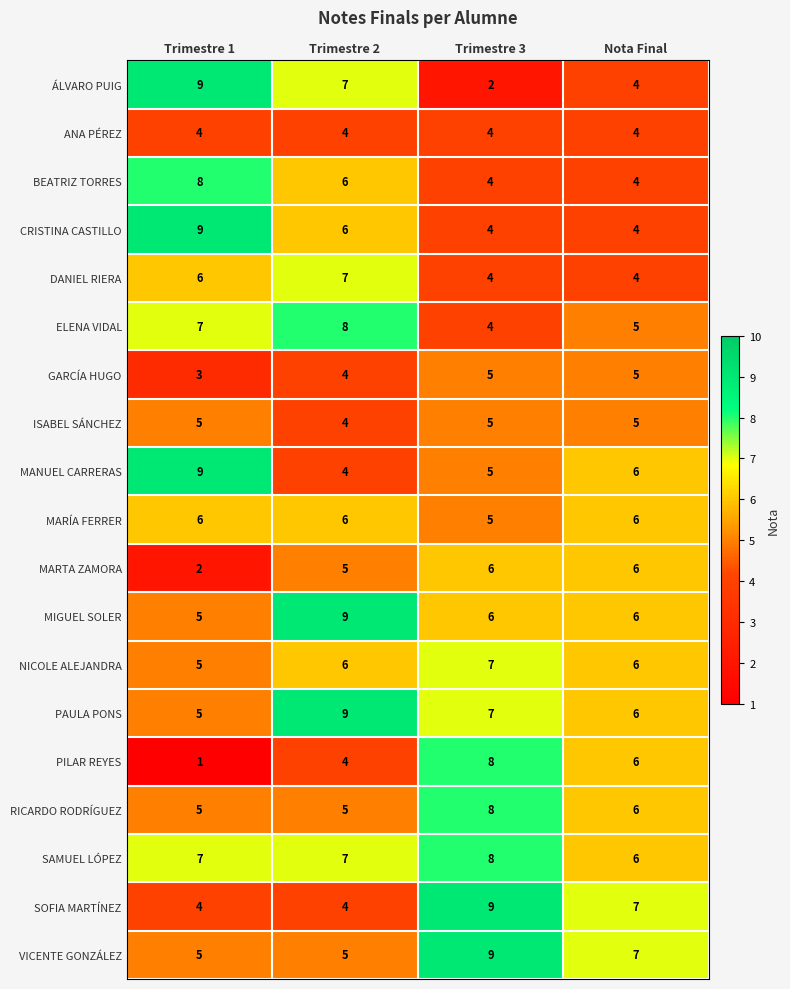

What is the sum of all MARÍA FERRER values?

23